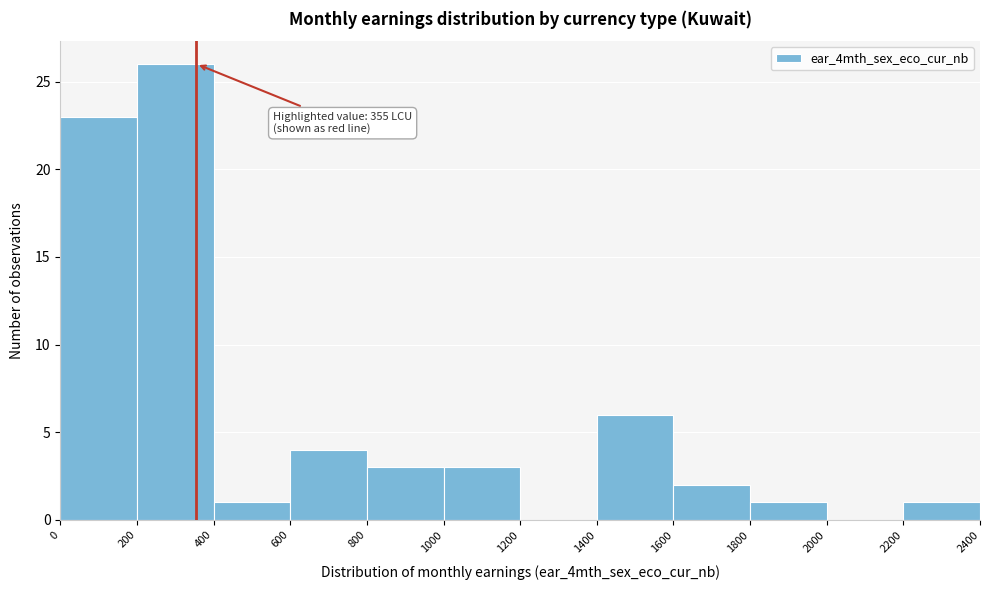

Over which range of the x-axis is the bar tallest?

200 to 400